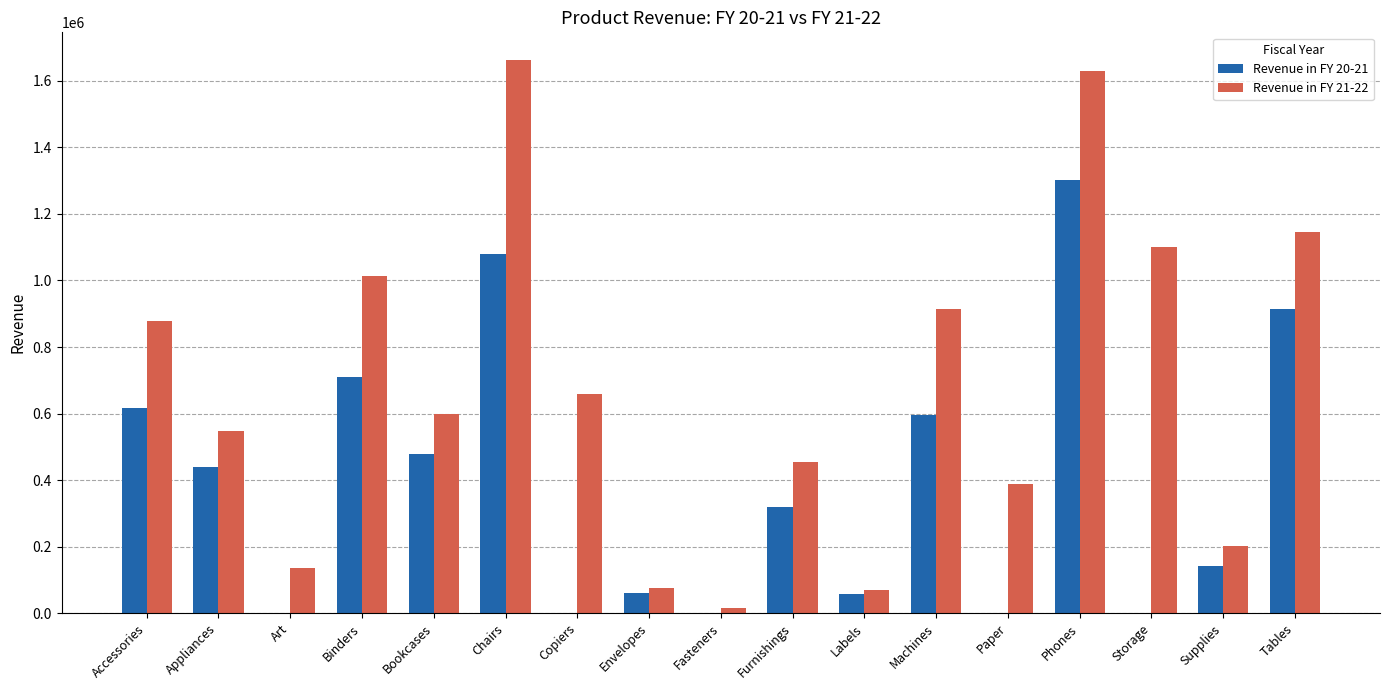

What is the maximum value shown in the chart?

1662808.0